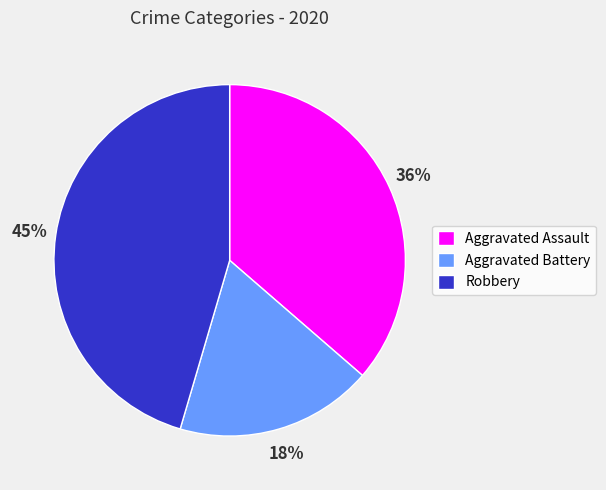

Which category has the biggest portion of the pie?

Robbery